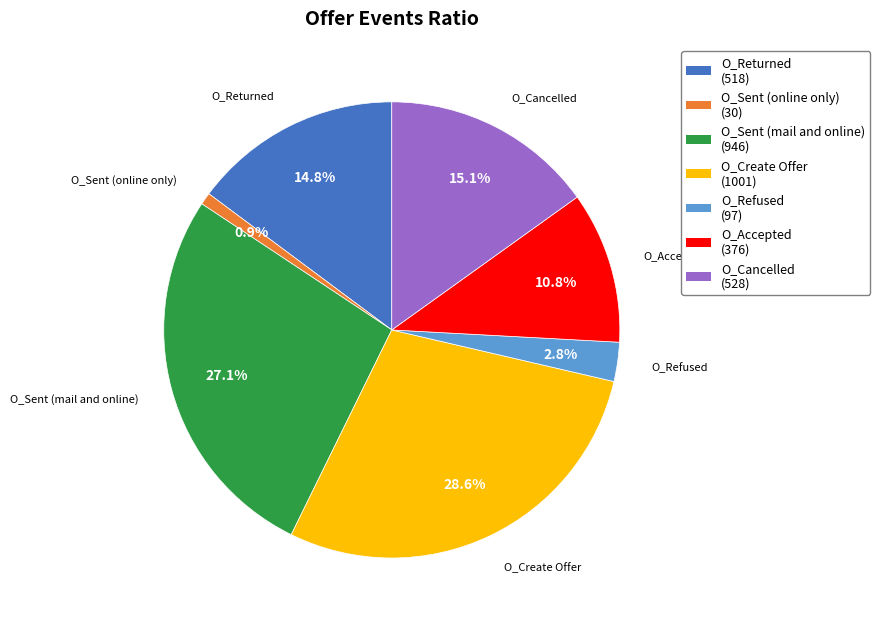

Is it true that O_Sent (online only) is 1% of the pie?

True